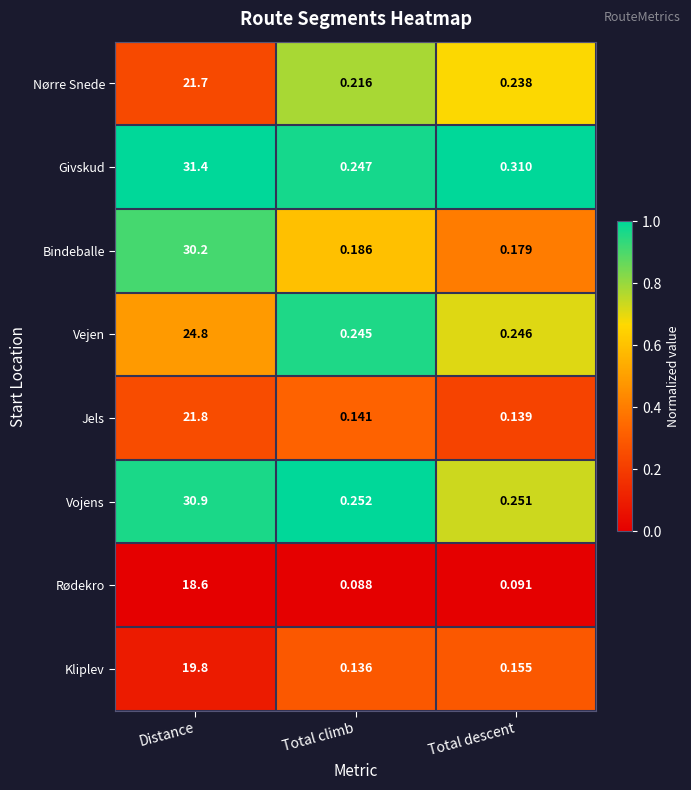

Where is Kliplev nearest to the value 9?

Total descent